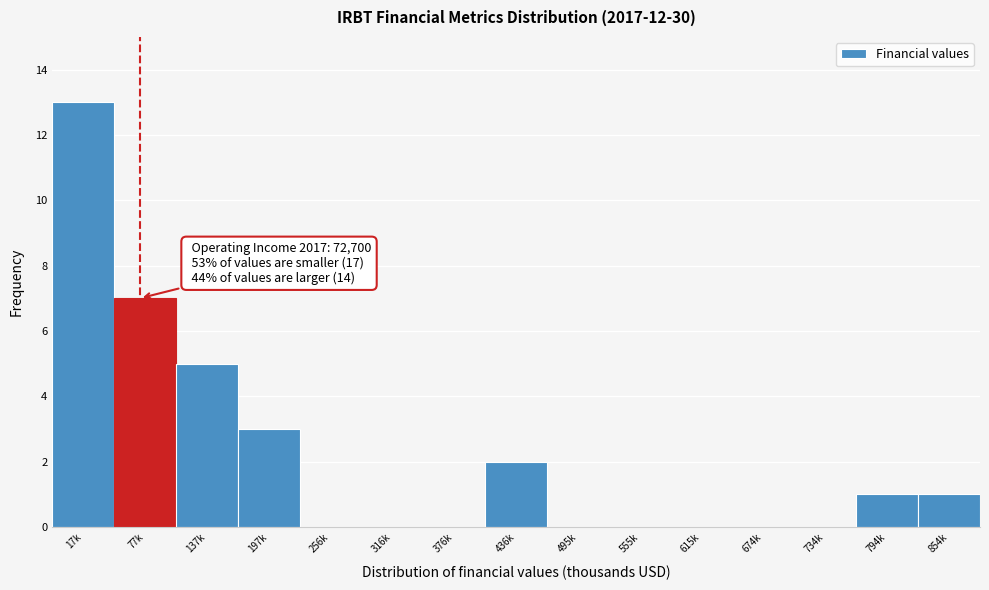

Reading left to right, extract all data points from this chart.

17k=13	77k=7	137k=5	197k=3	256k=0	316k=0	376k=0	436k=2	495k=0	555k=0	615k=0	674k=0	734k=0	794k=1	854k=1